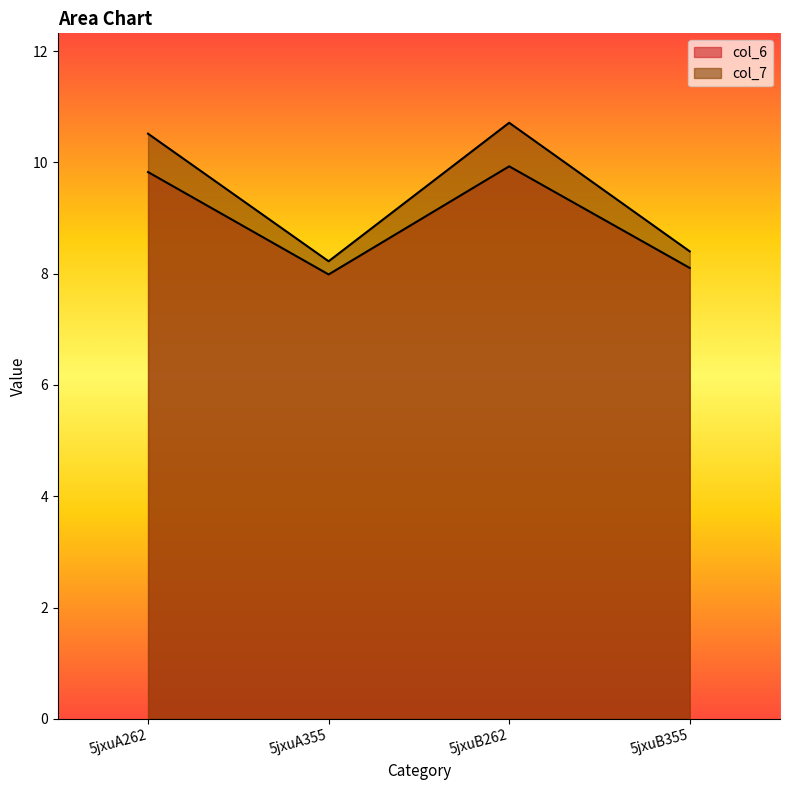

Which series changed the most between 5jxuA262 and 5jxuB262?

col_7